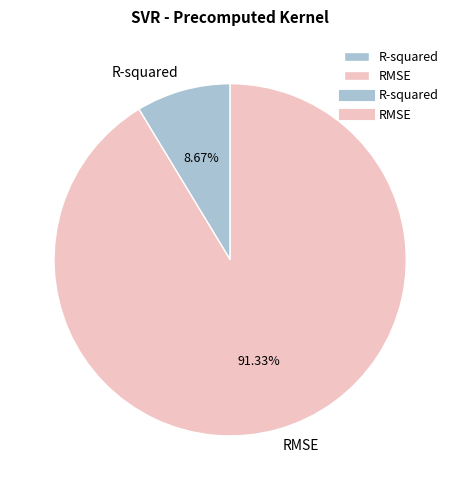

How many segments does this pie chart have?

2